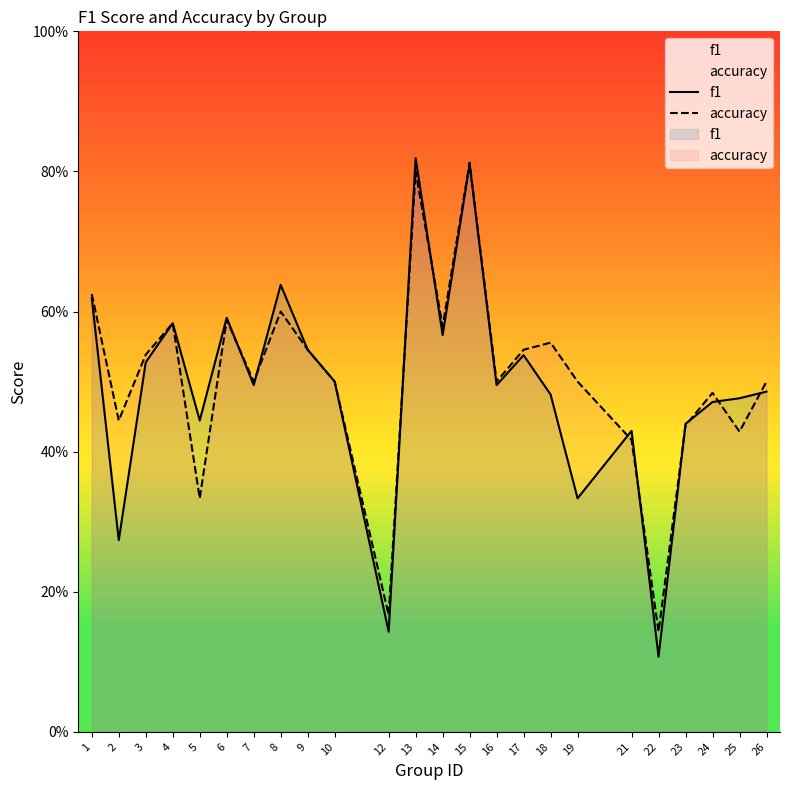

What is the approximate value of f1 at 15?

0.8